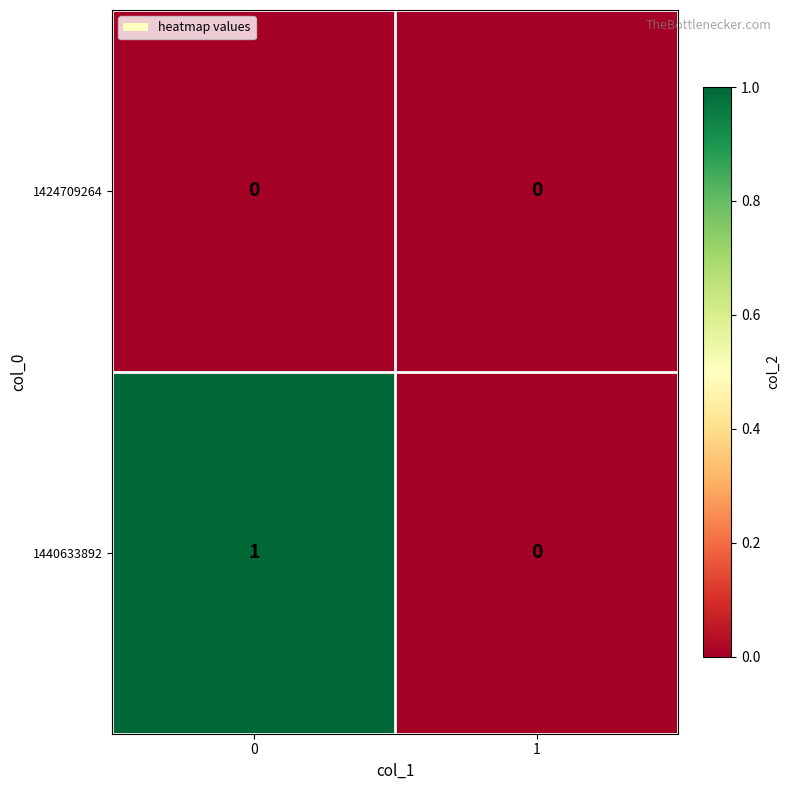

Which series has the largest total across all categories?

1440633892